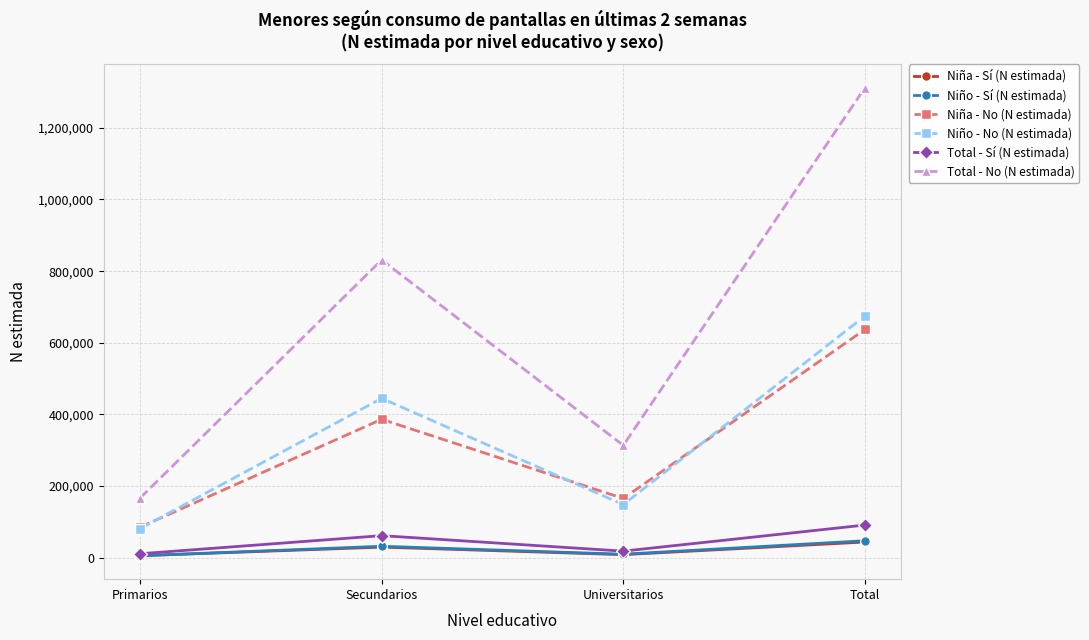

What is the smallest value displayed?

5504